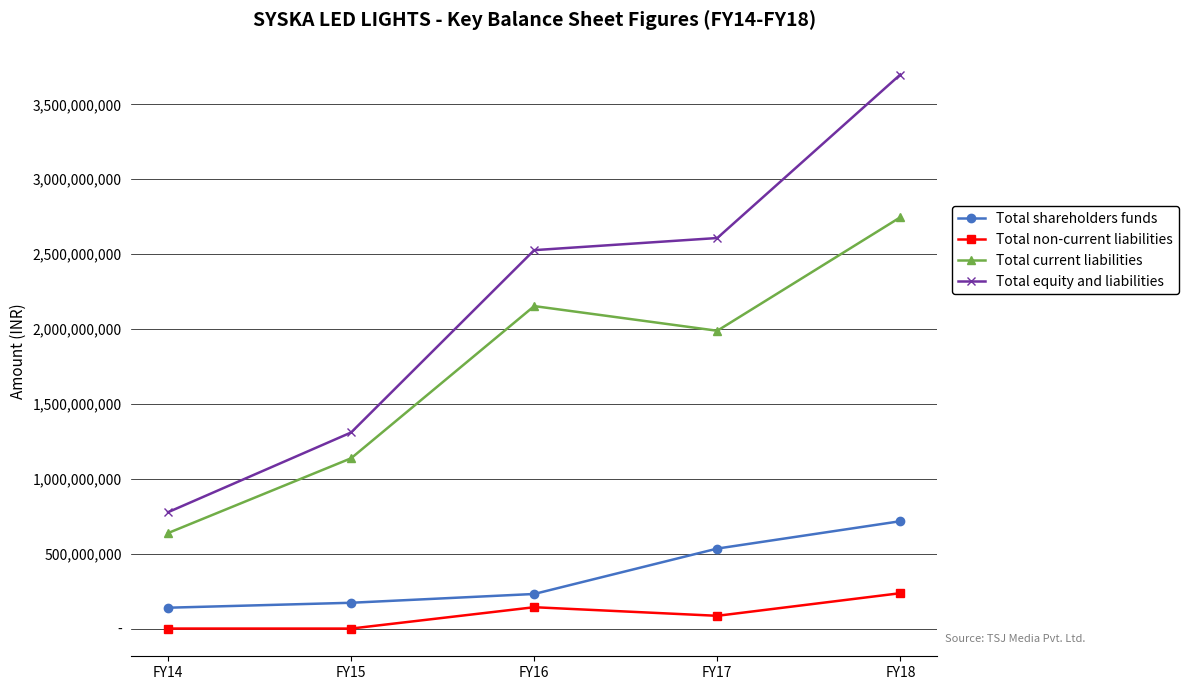

Rank the categories by Total non-current liabilities value from lowest to highest.

FY15, FY14, FY17, FY16, FY18